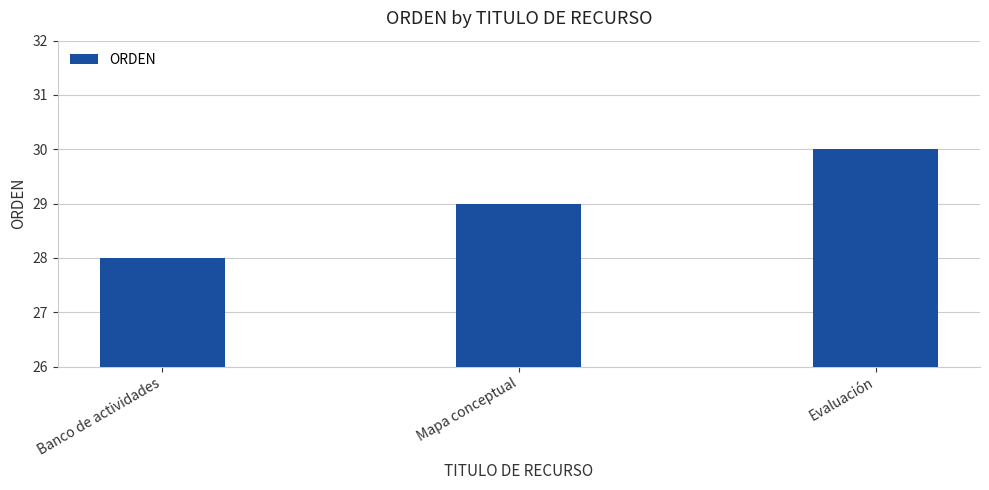

What is the minimum value shown in the chart?

28